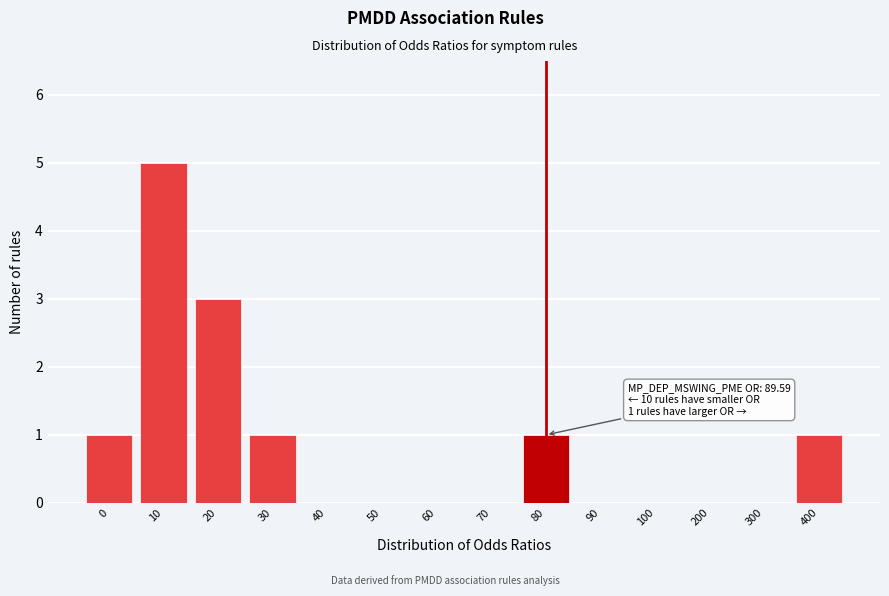

Reading right to left, extract all data points from this chart.

400=1	300=0	200=0	100=0	90=0	80=1	70=0	60=0	50=0	40=0	30=1	20=3	10=5	0=1